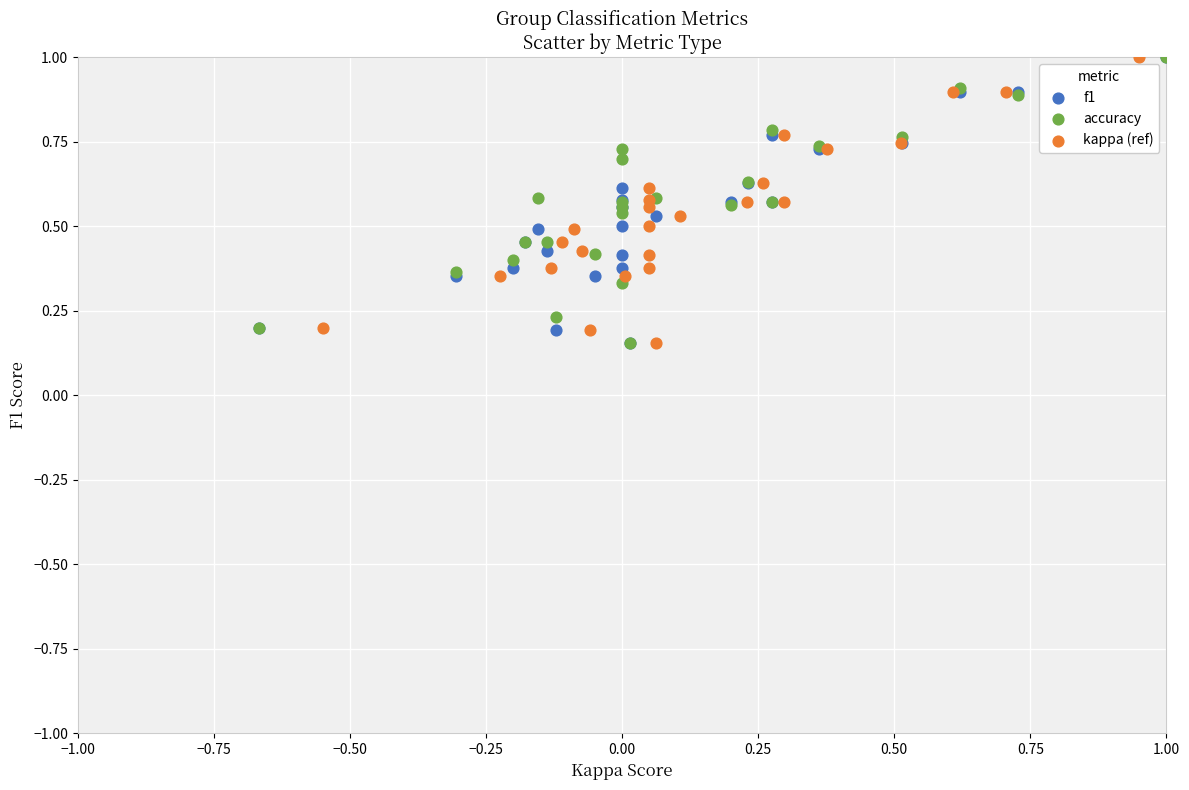

What are all the series names shown in the legend?

f1, accuracy, kappa (ref)